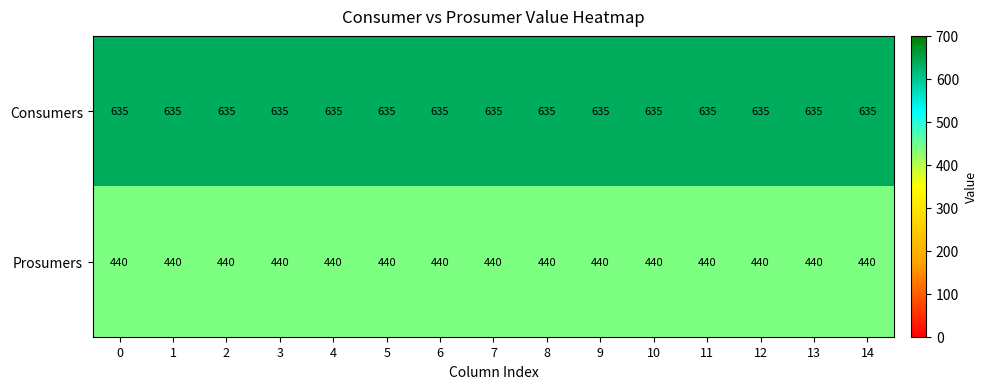

What is the difference between the highest and lowest values at 2?

195